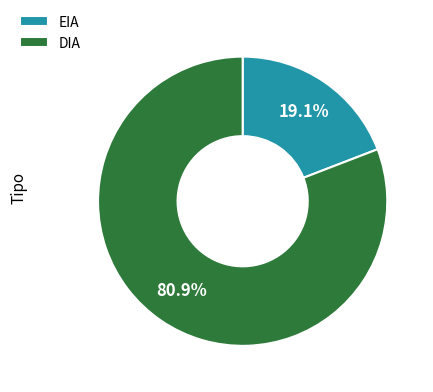

What is the majority slice?

DIA